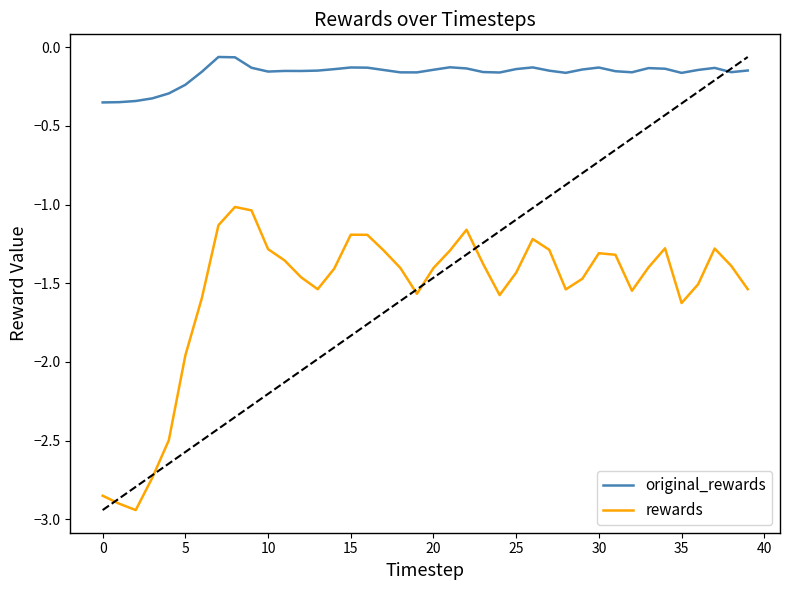

What is the difference between the maximum and minimum values in the original_rewards series?

0.3